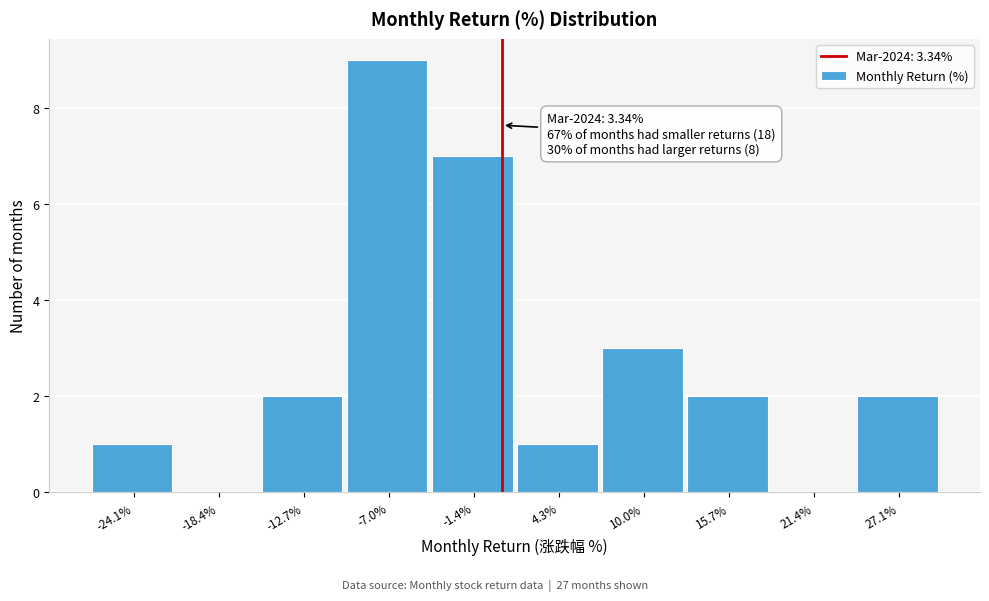

Reading left to right, transcribe all the data shown in this chart.

-24.1%=1	-18.4%=0	-12.7%=2	-7.0%=9	-1.4%=7	4.3%=1	10.0%=3	15.7%=2	21.4%=0	27.1%=2